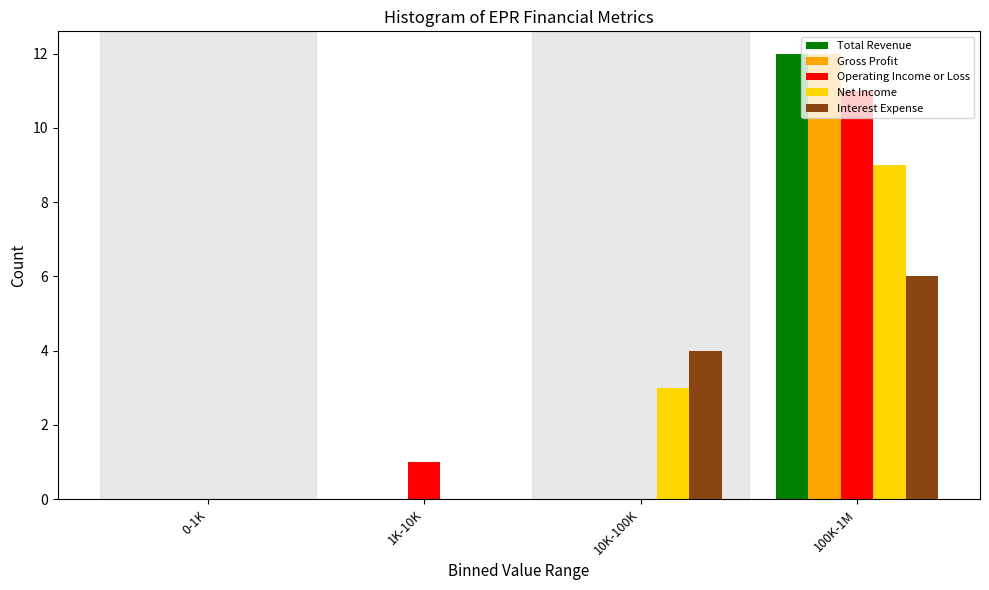

Which category has the highest value across all series?

100K-1M